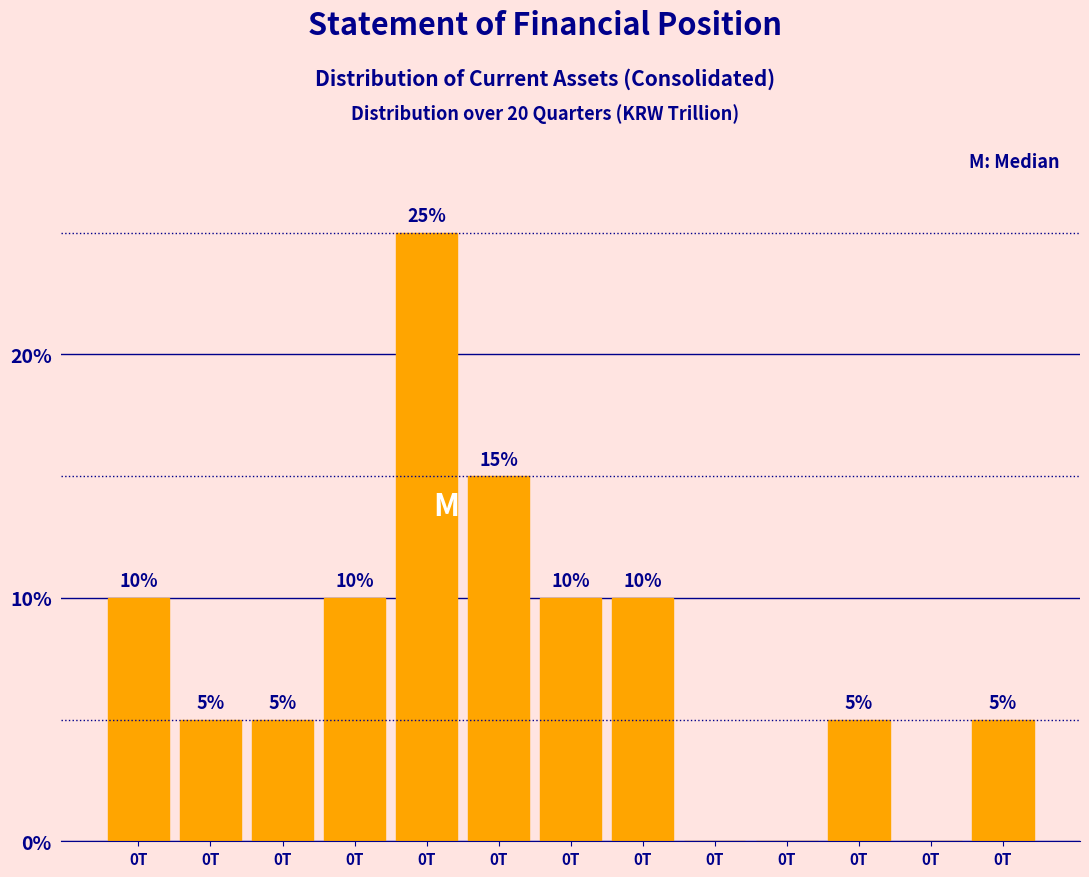

How many values are above zero?

10